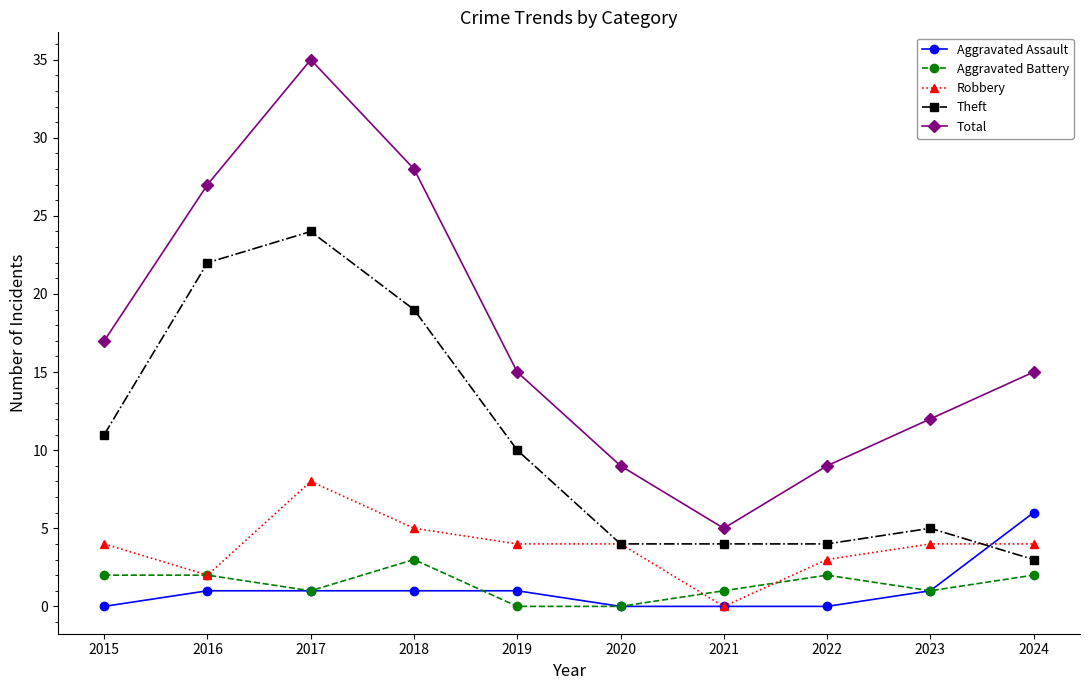

Count the number of categories in the chart.

10